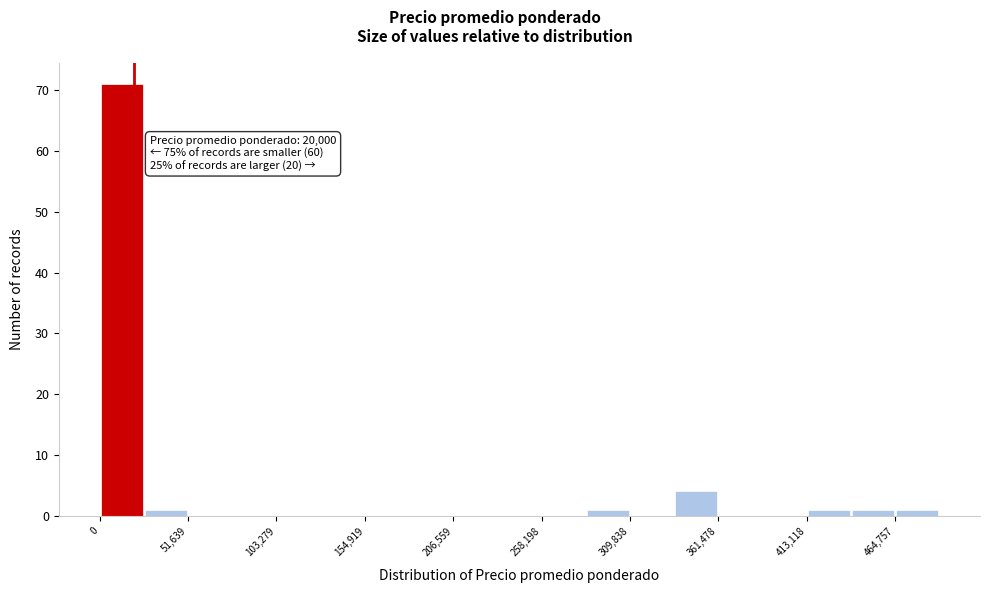

Read against the x-axis, roughly where is the centre of the tallest bar?

10000